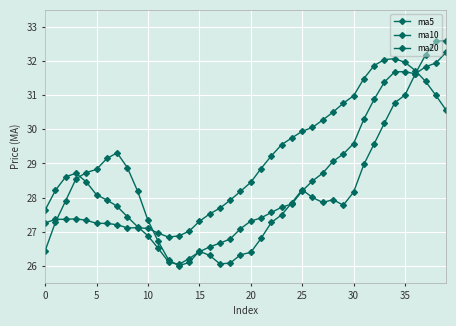

What is the lowest value of the ma20 series?

26.8